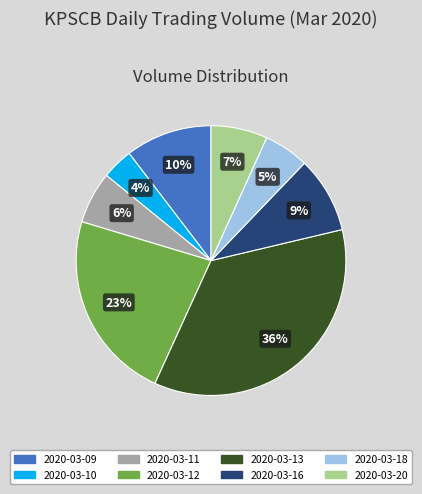

Does 2020-03-12 represent more than half of the total?

No